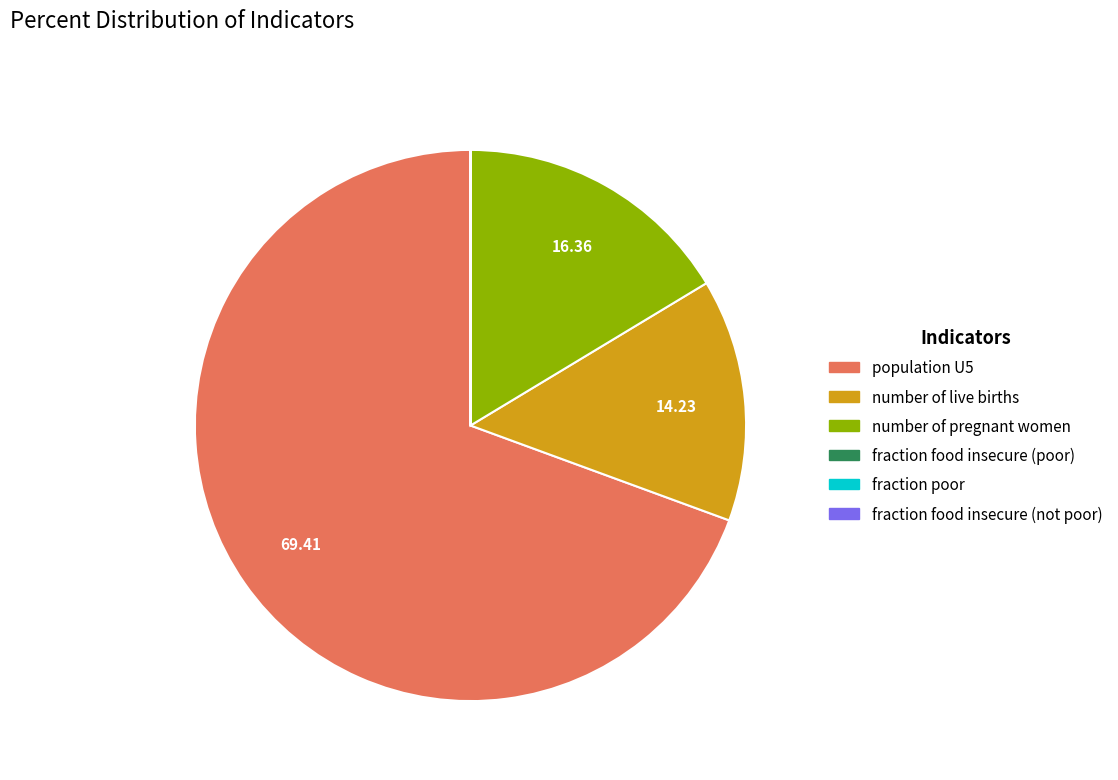

Combined, do number of live births and number of pregnant women account for over 50%?

No